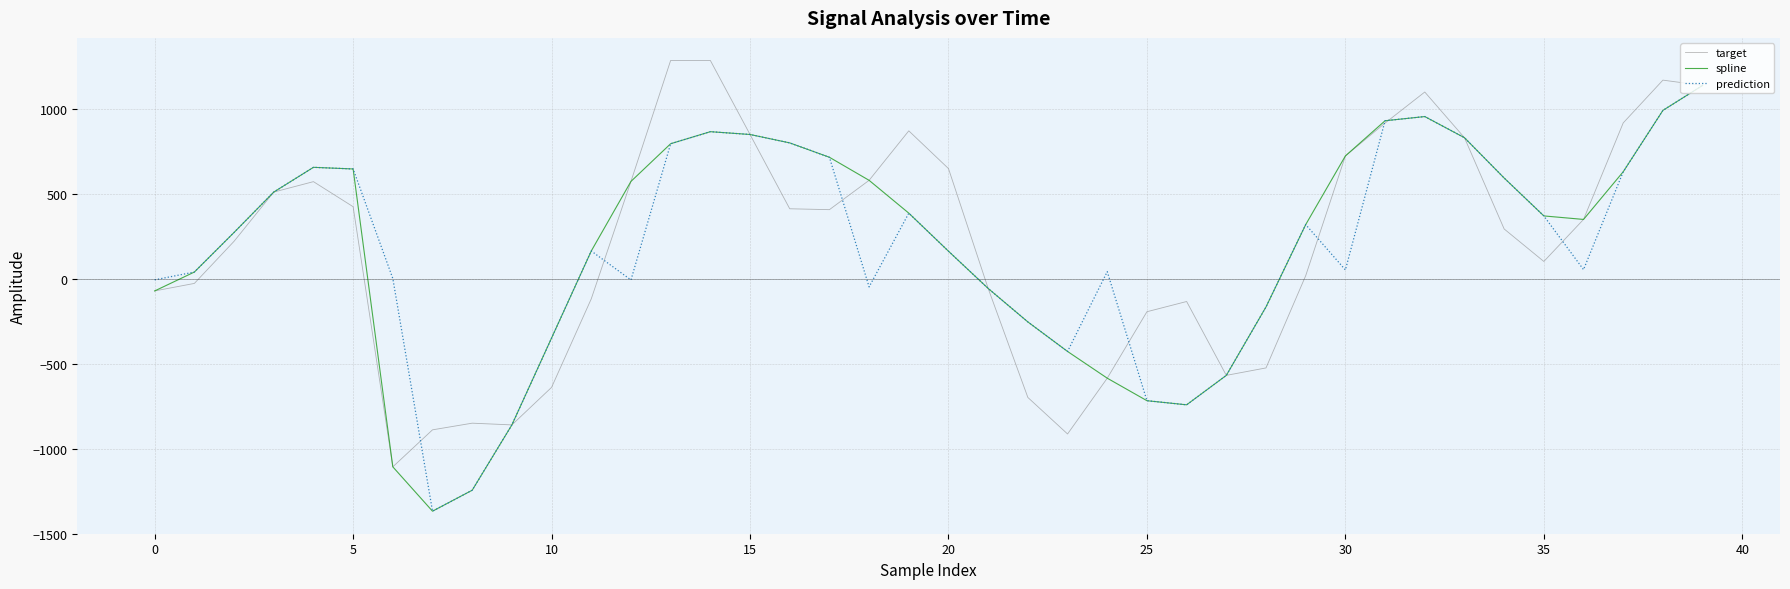

What is the highest value of the spline series?

1136.5